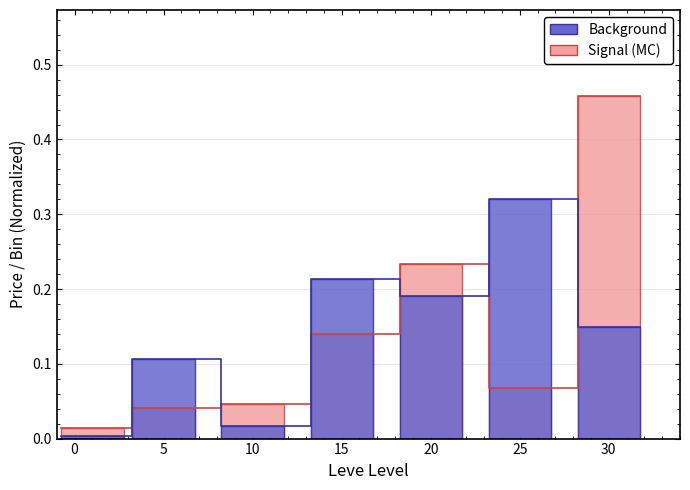

Count the number of data series in this chart.

2